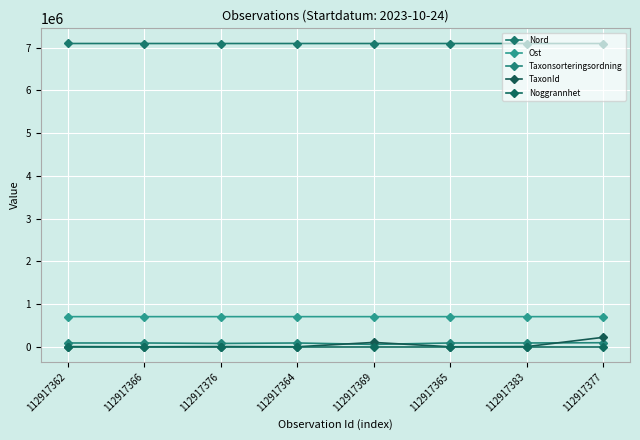

At which label is TaxonId closest to 111573?

112917369